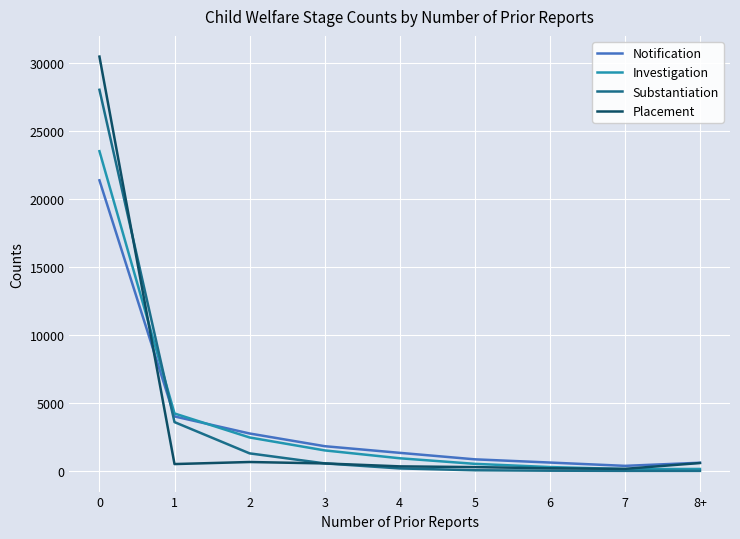

At which label is Notification closest to 10863?

1